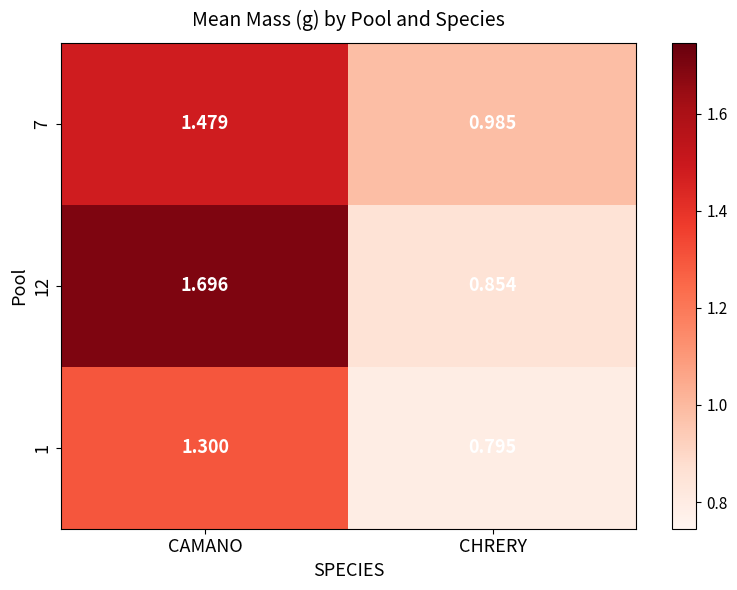

Is the value of 7 at CAMANO greater than the value of 1 at CHRERY?

Yes